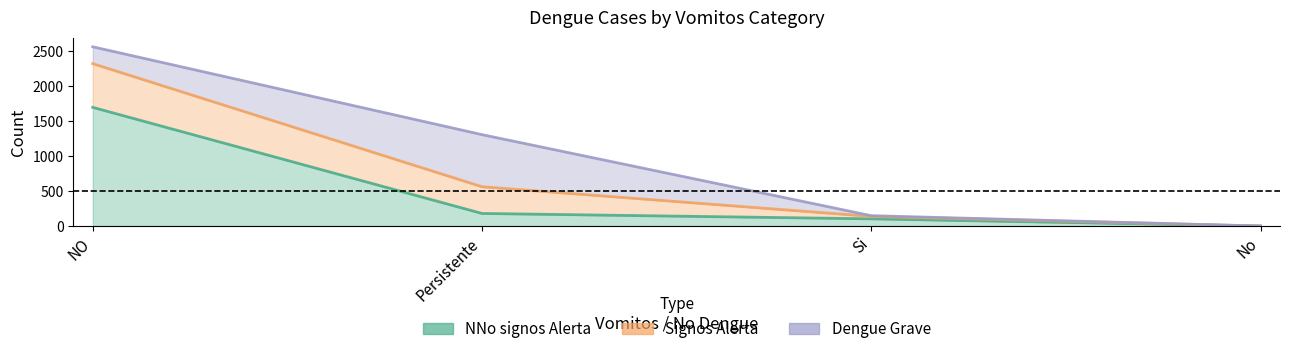

How many data points in Dengue  Grave are less than 1307?

2